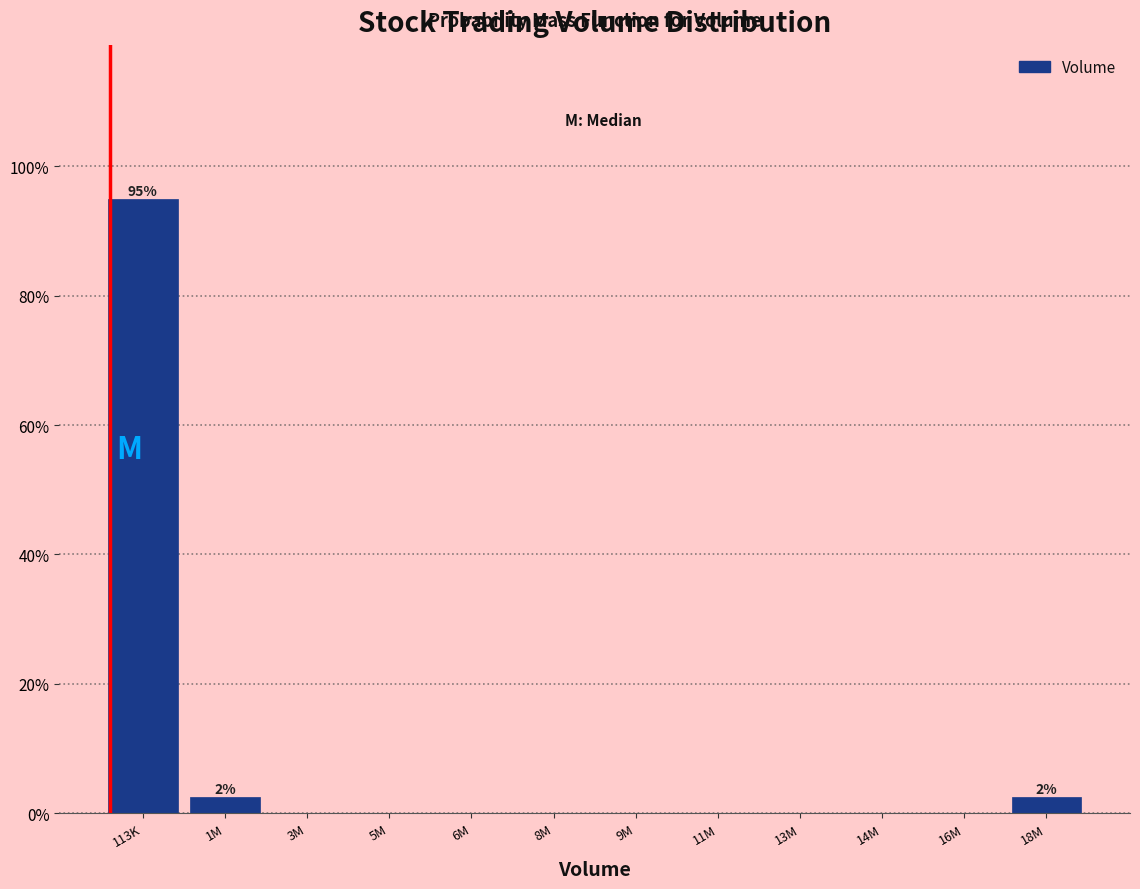

Reading right to left, transcribe all the data shown in this chart.

18M=2.5	16M=0.0	14M=0.0	13M=0.0	11M=0.0	9M=0.0	8M=0.0	6M=0.0	5M=0.0	3M=0.0	1M=2.5	113K=95.0